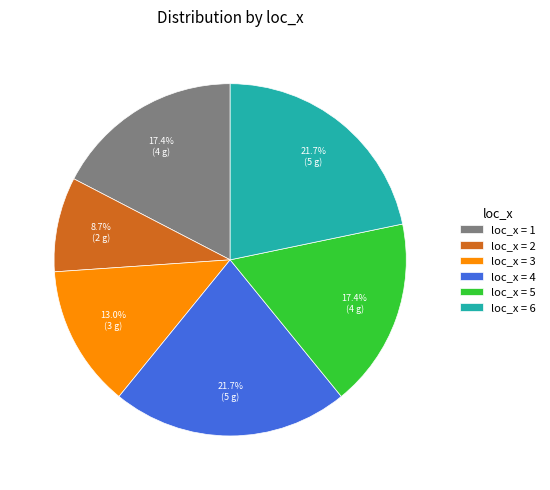

What portion of the pie excludes loc_x = 6?

78.3%